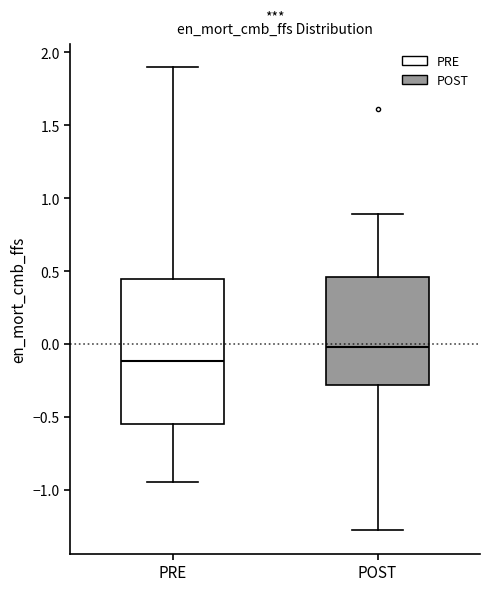

Which box has the lowest median line?

PRE